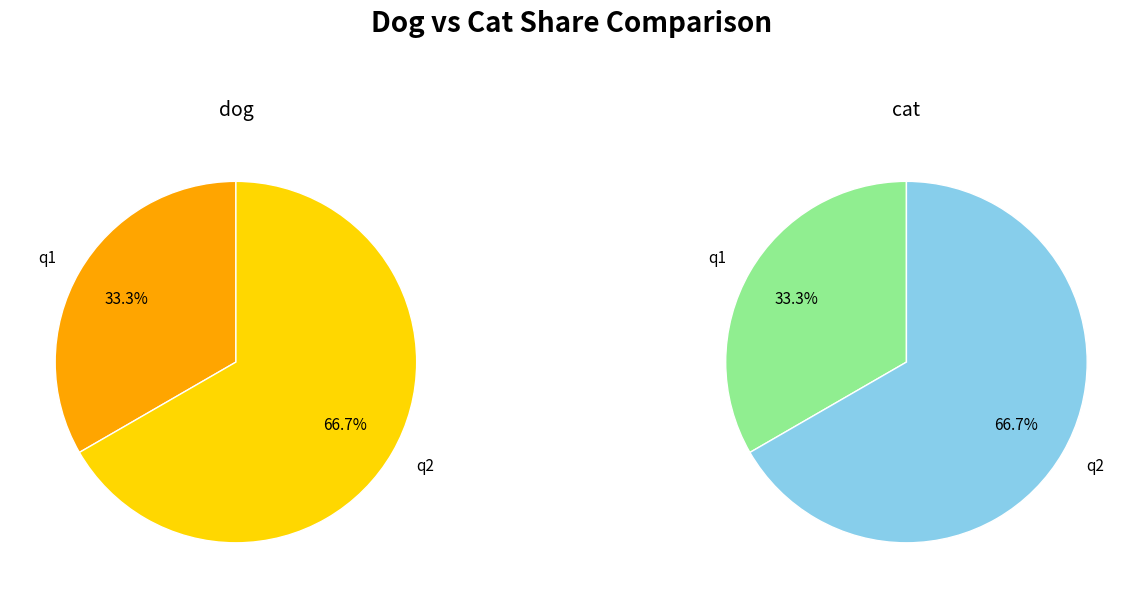

To the nearest percent, what is the difference between the q1 and q2 slice percentages?

33%